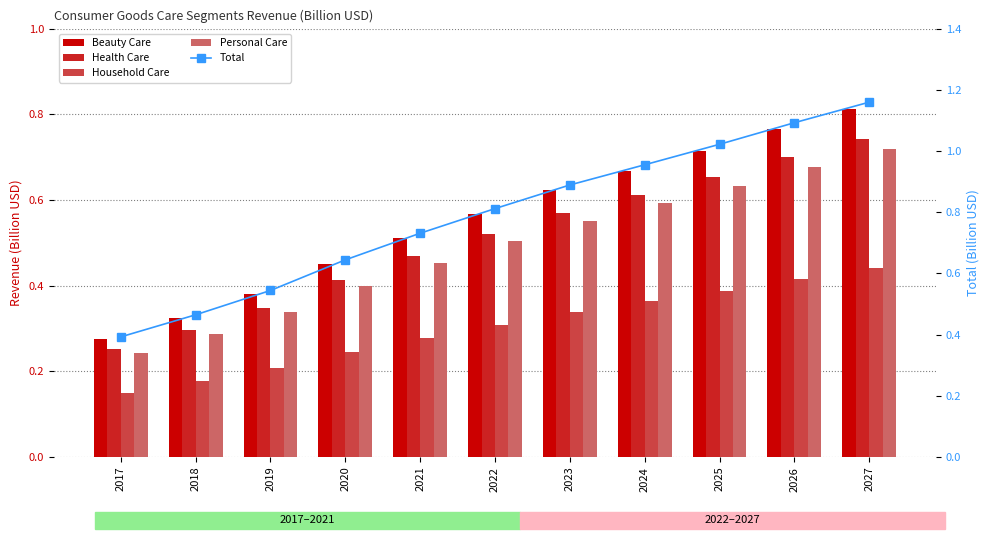

What is the difference between the maximum and minimum values in the Personal Care series?

0.5